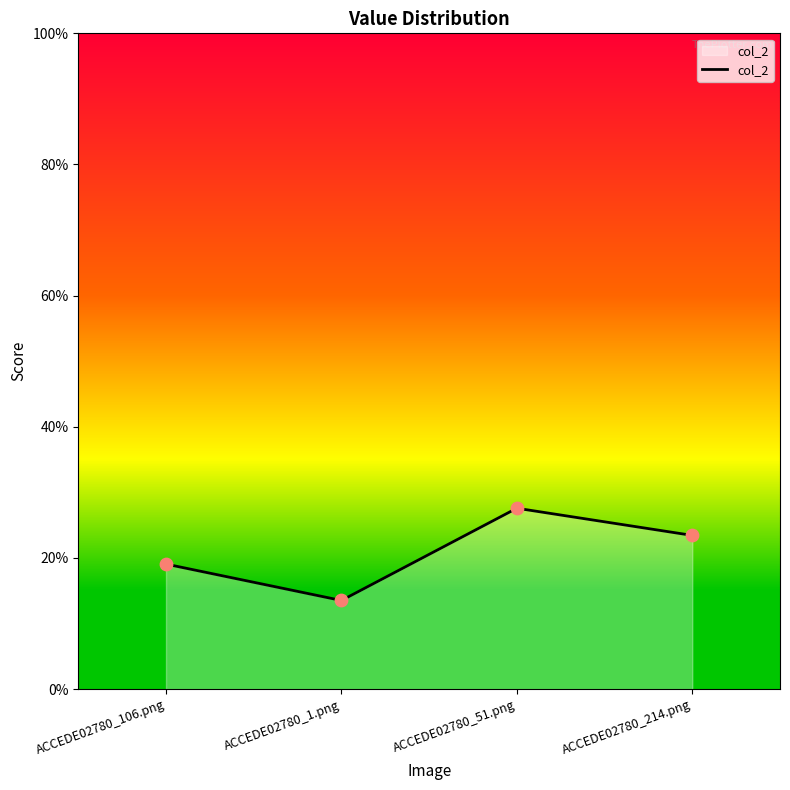

What is the change in value from ACCEDE02780_1.png to ACCEDE02780_214.png?

+0.1